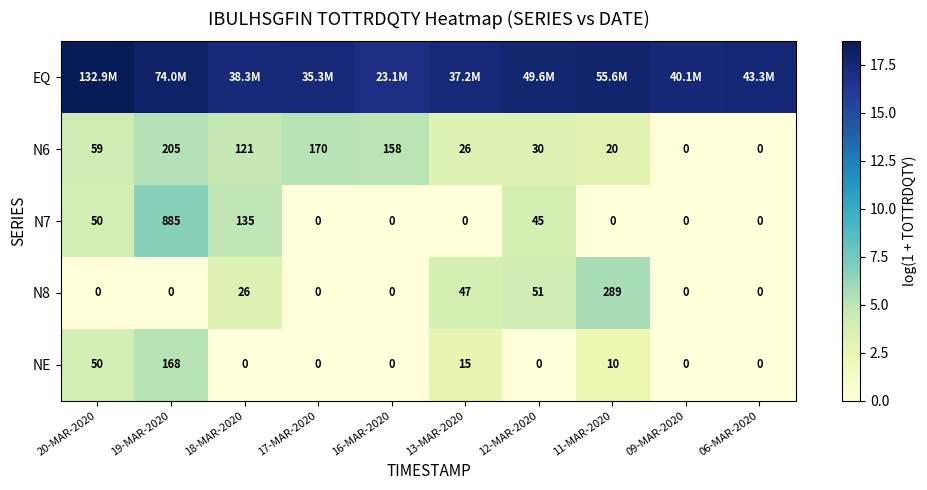

How many values in N7 are above zero?

4